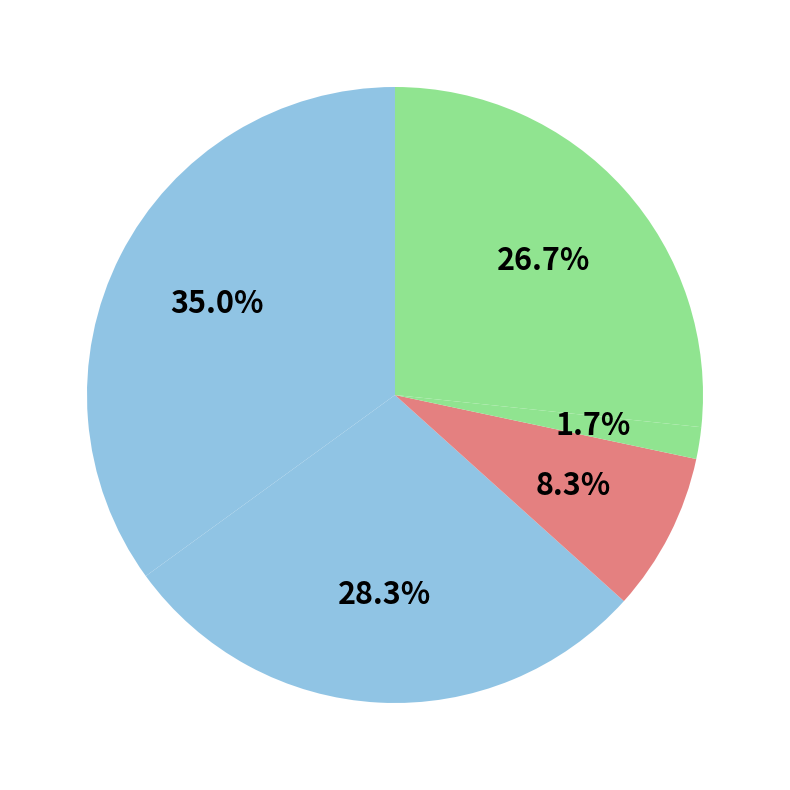

Which category has the smallest portion of the pie?

Homicide